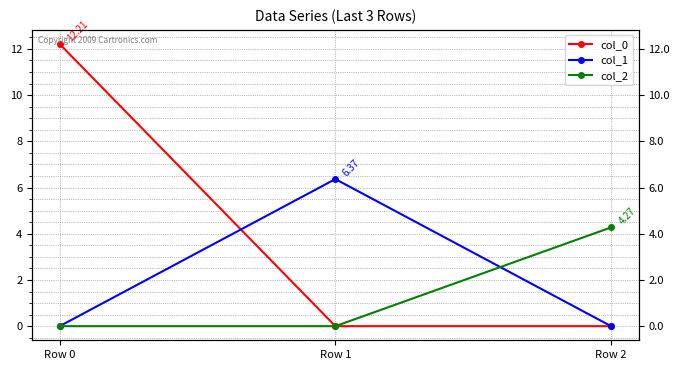

What is the total value across all series at Row 1?

6.4